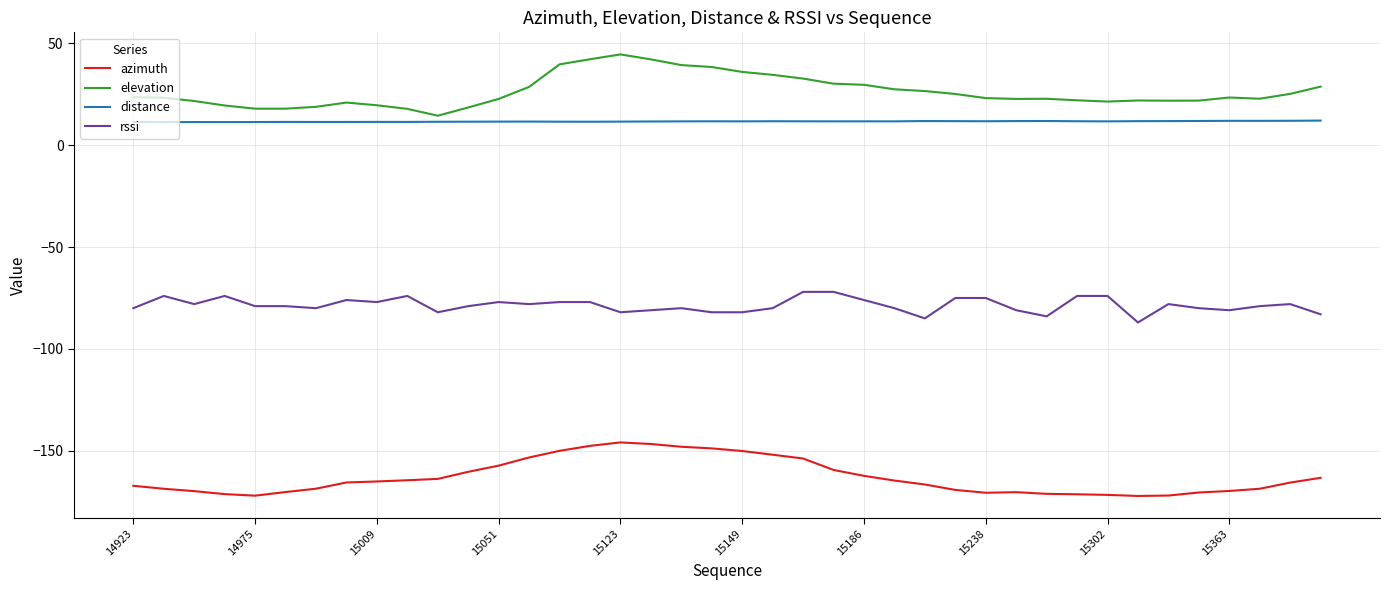

What is the minimum value for distance?

11.3